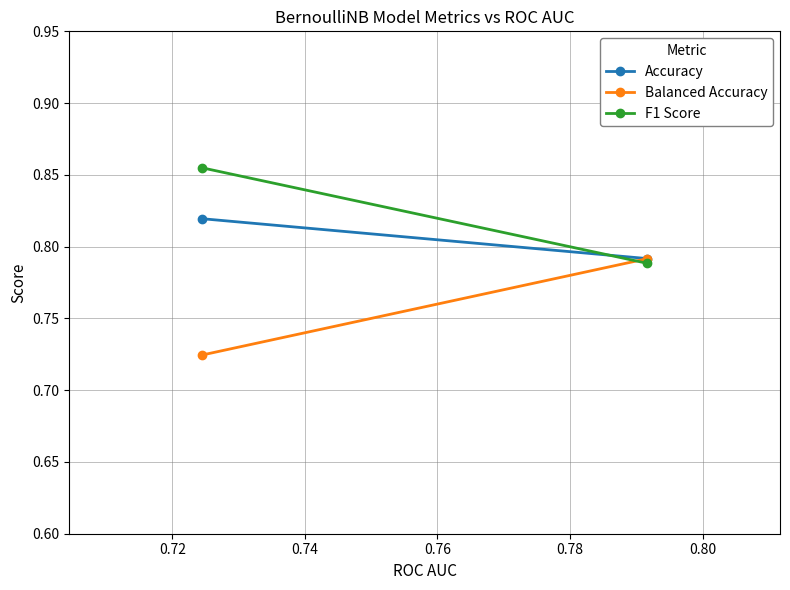

At how many categories does at least one series exceed 0?

2